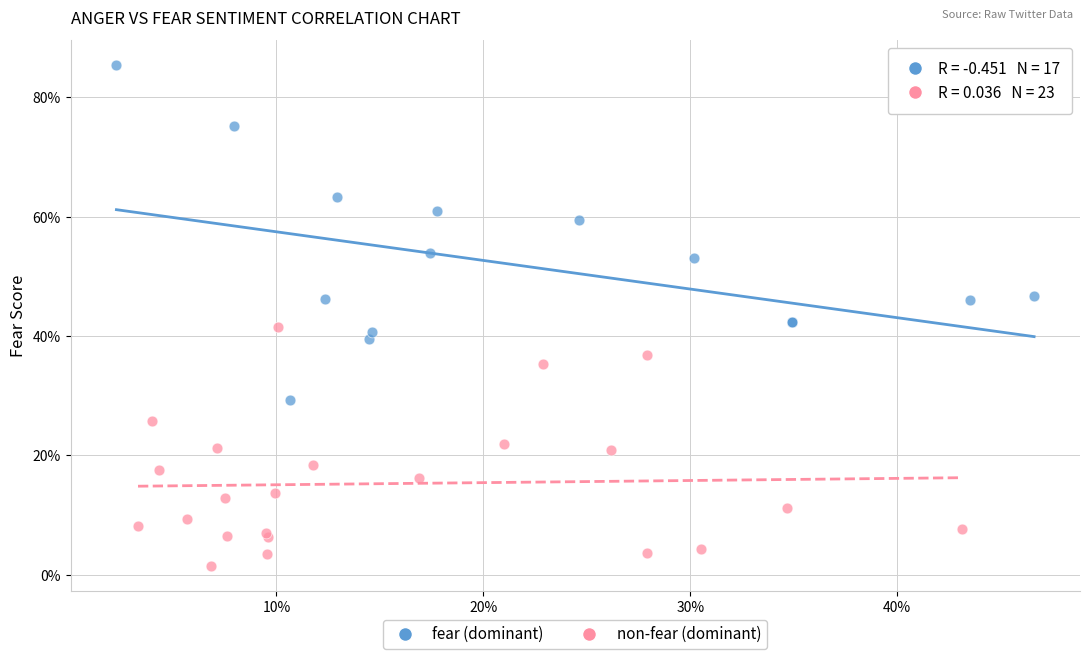

Which series has the largest Y range (max minus min)?

fear (dominant)